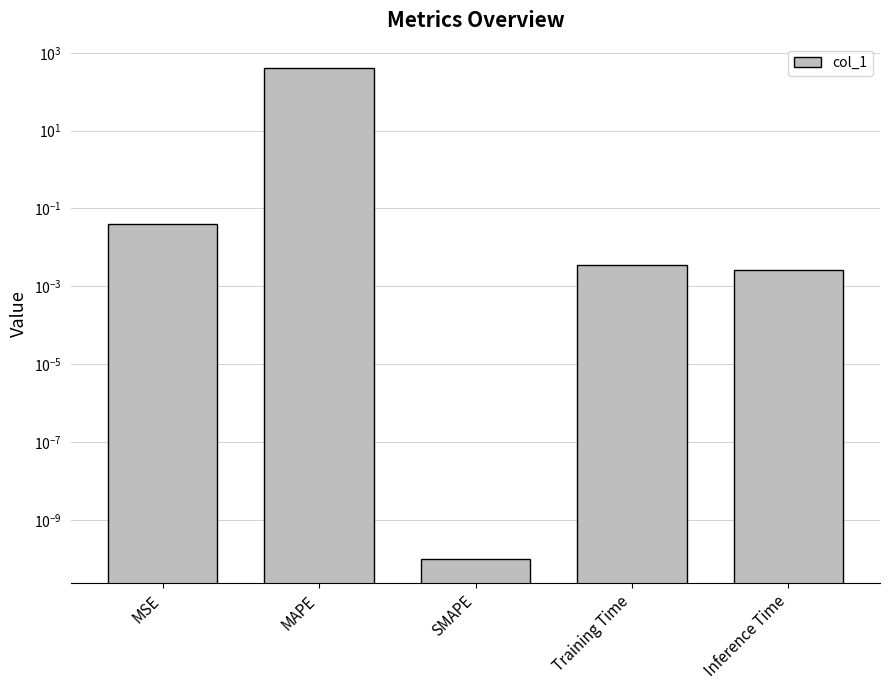

Reading left to right, what are all the values shown in this chart?

MSE=0.0	MAPE=401.3	SMAPE=0.0	Training Time=0.0	Inference Time=0.0